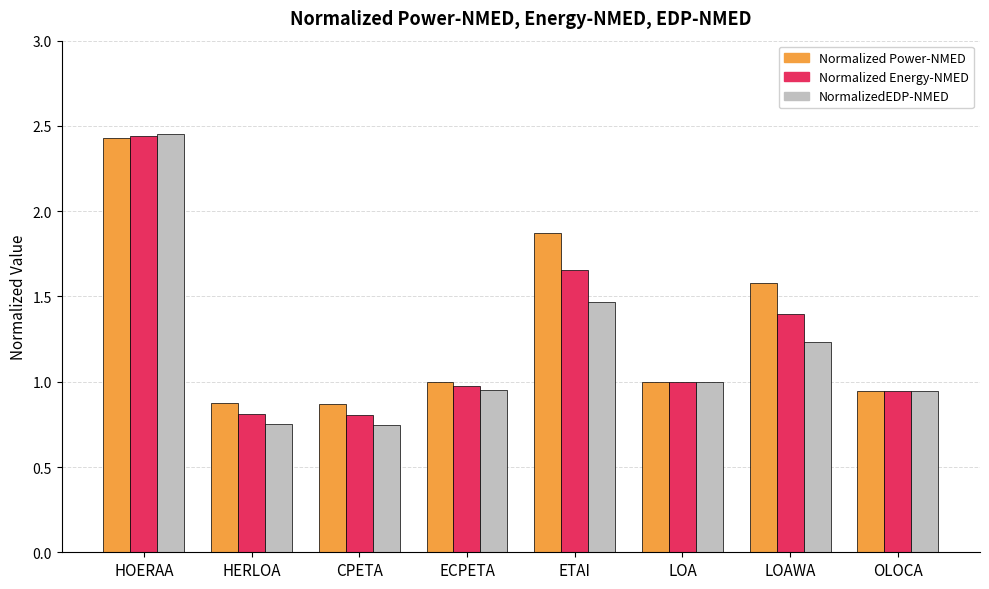

Is it true that NormalizedEDP-NMED equals 0.9 at OLOCA?

True